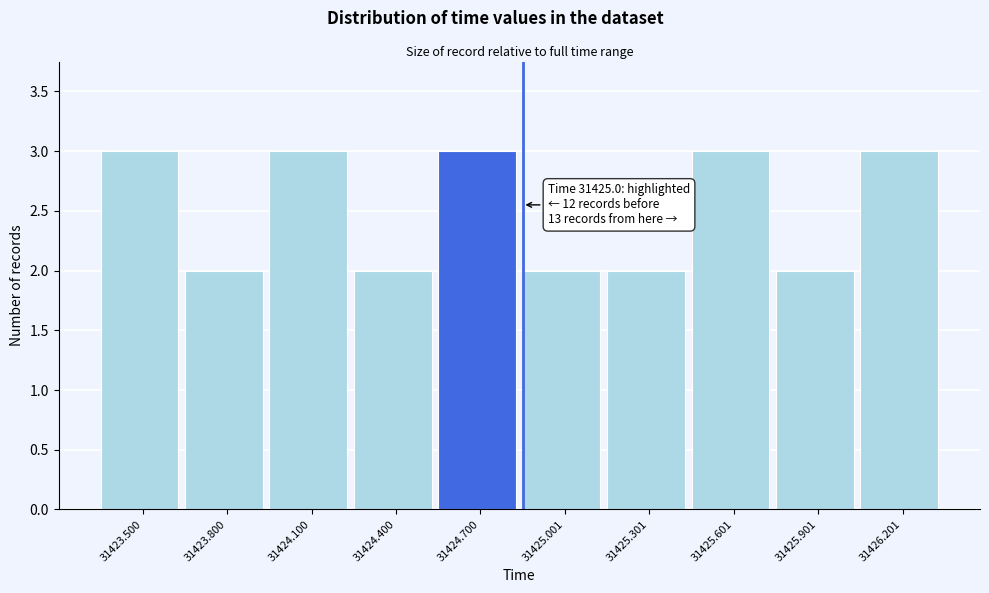

Reading right to left, extract all data points from this chart.

31426.201=3	31425.901=2	31425.601=3	31425.301=2	31425.001=2	31424.700=3	31424.400=2	31424.100=3	31423.800=2	31423.500=3